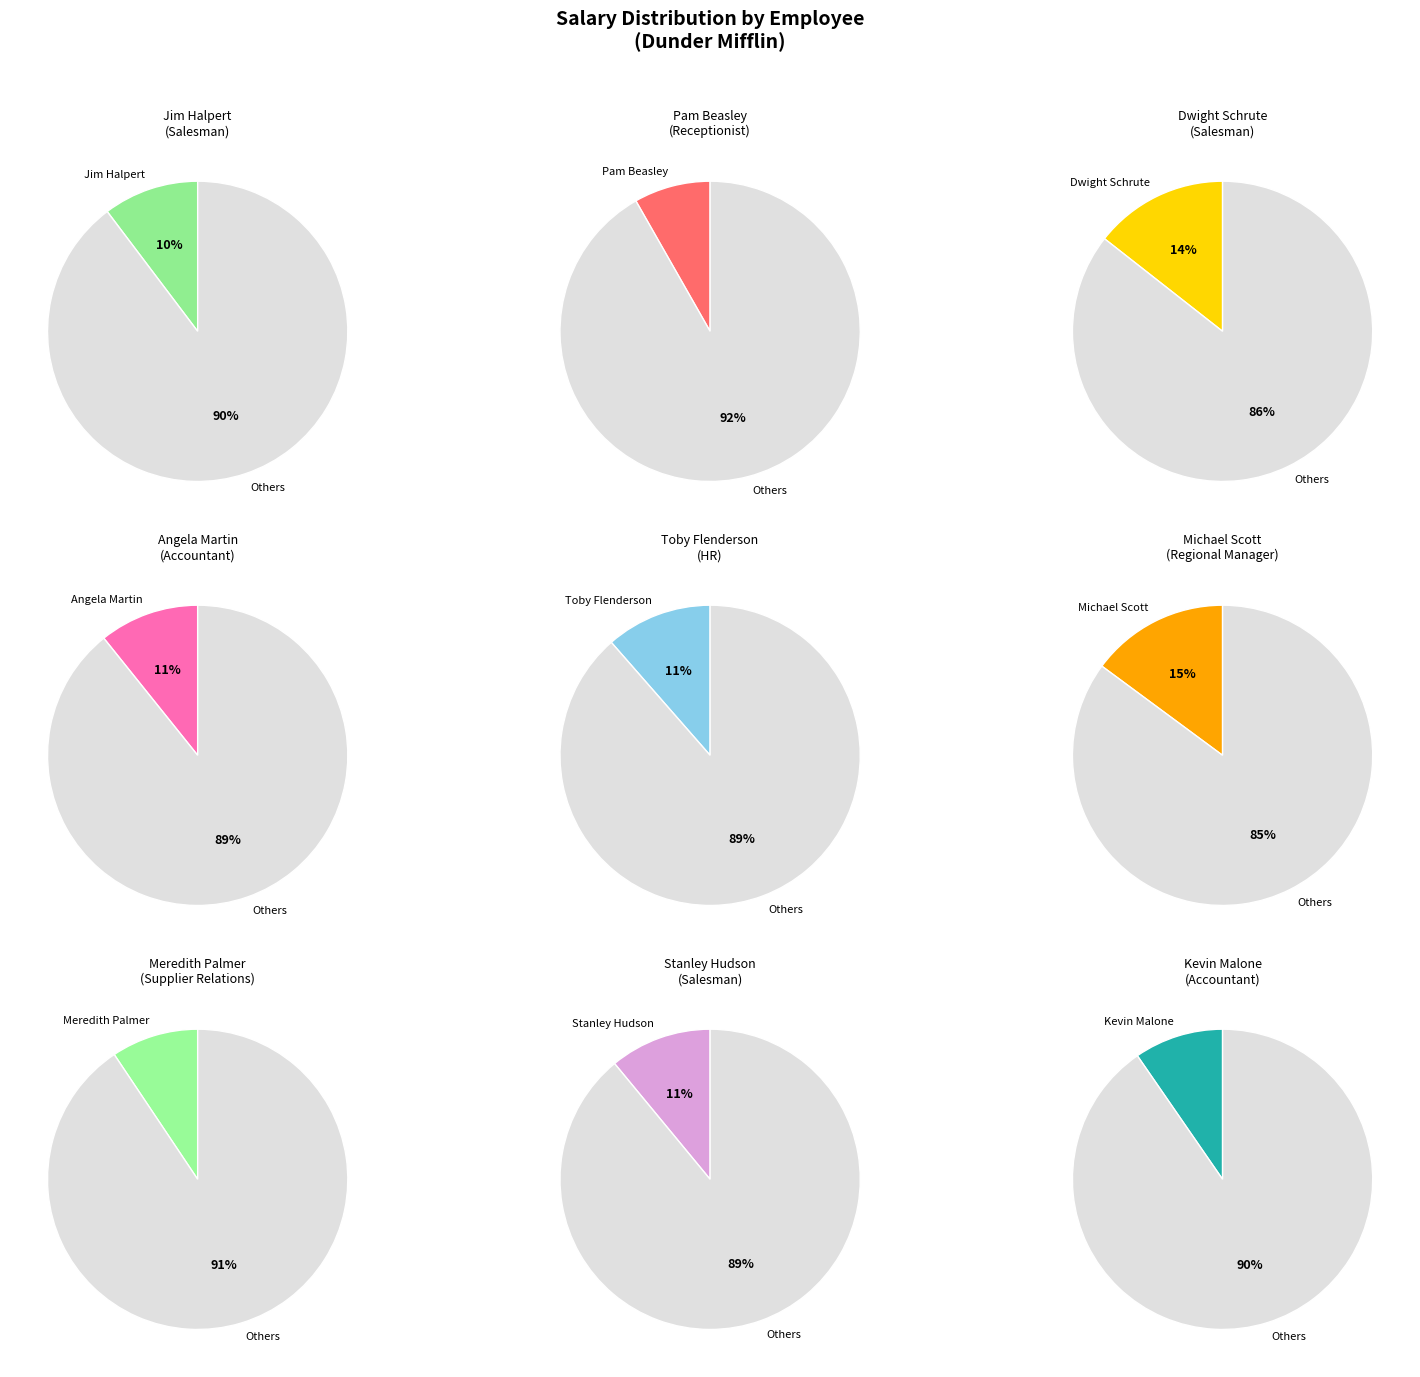

To the nearest percent, what is the average slice percentage?

11%